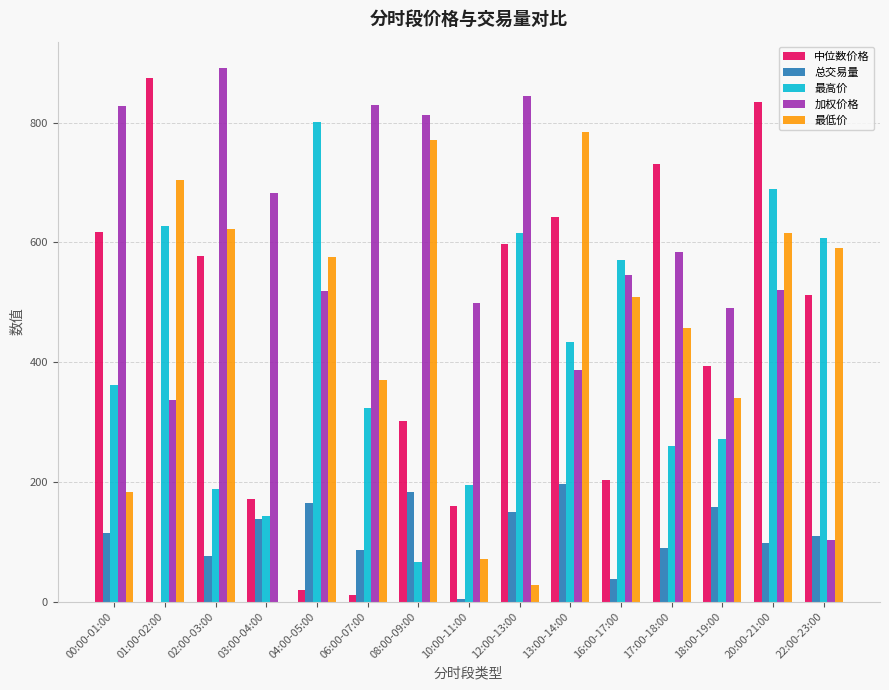

At which category is the sum across all series the highest?

20:00-21:00